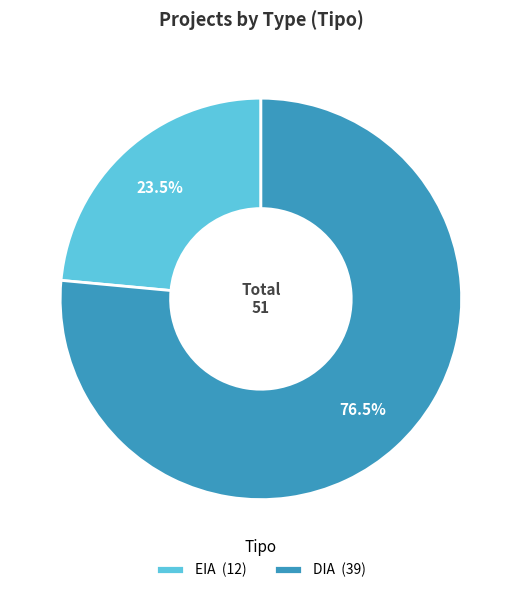

Is there a majority slice in this chart?

Yes